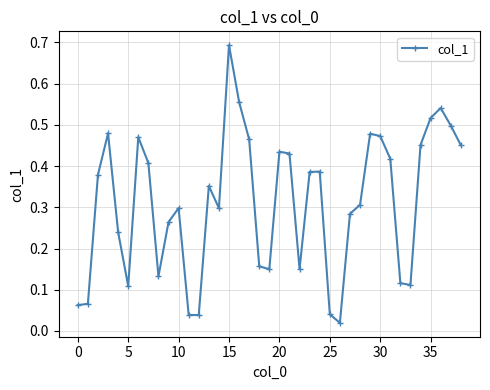

What is the maximum value shown in the chart?

0.7